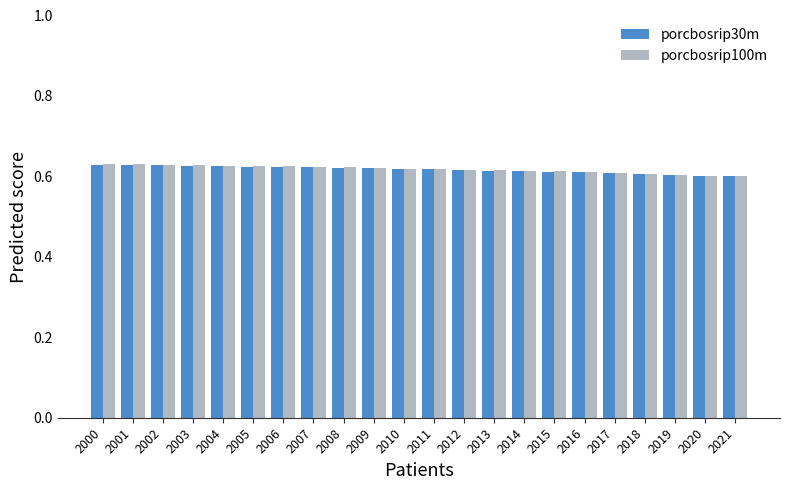

What is the sum of all porcbosrip30m values?

13.6